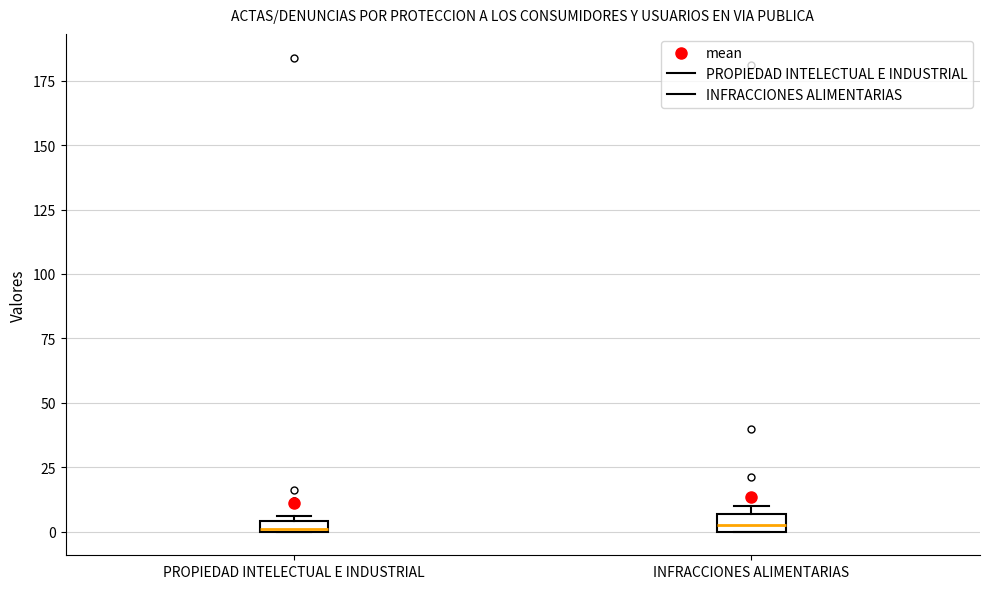

Where is the upper edge of the box for INFRACCIONES ALIMENTARIAS on the y-axis? The values are not printed on the chart, so give them approximately, as read against the axis.

5